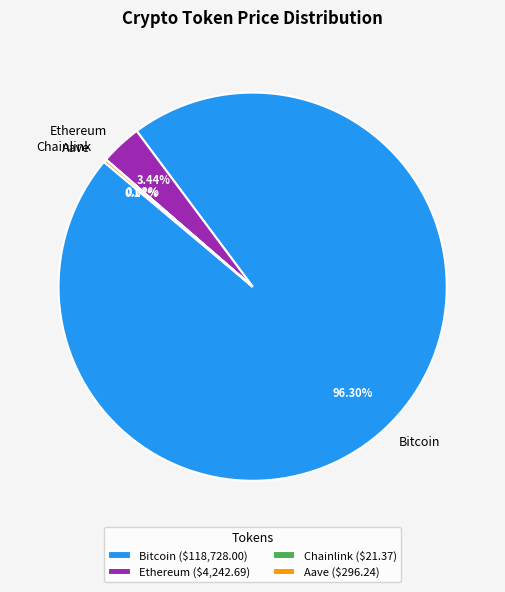

What percentage is the Bitcoin slice, to the nearest percent?

96%